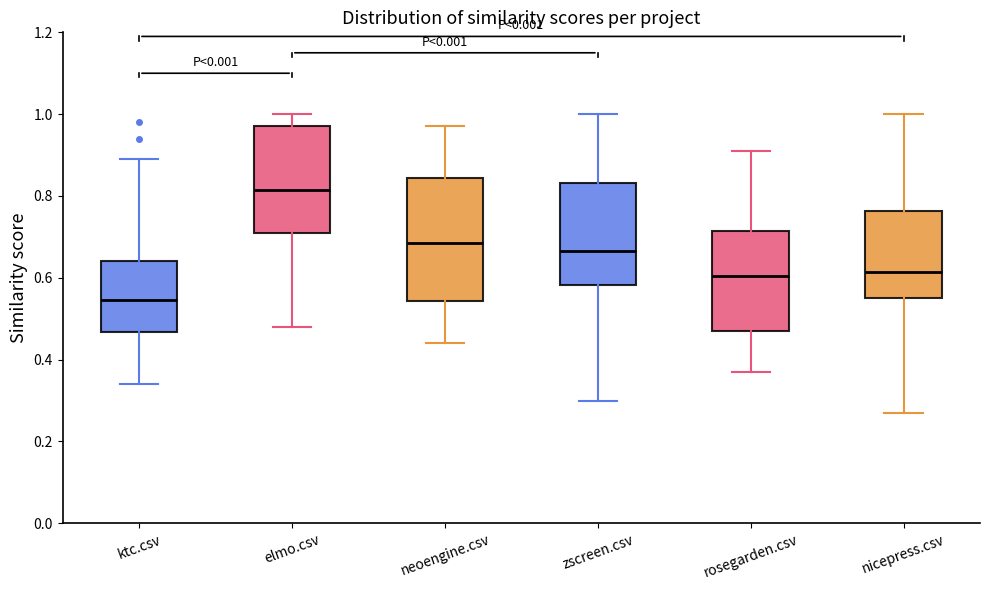

Reading left to right, transcribe this box plot: for each box, give where its median line is, the range the box spans, and where its two whiskers end, as read against the y-axis. The values are not printed on the chart, so give them approximately, as read against the axis.

ktc.csv: median 0.54, box 0.46 to 0.64, whiskers 0.34 to 0.90
elmo.csv: median 0.82, box 0.72 to 0.98, whiskers 0.48 to 1.00
neoengine.csv: median 0.68, box 0.54 to 0.84, whiskers 0.44 to 0.98
zscreen.csv: median 0.66, box 0.58 to 0.84, whiskers 0.30 to 1.00
rosegarden.csv: median 0.60, box 0.48 to 0.72, whiskers 0.38 to 0.92
nicepress.csv: median 0.62, box 0.56 to 0.76, whiskers 0.28 to 1.00